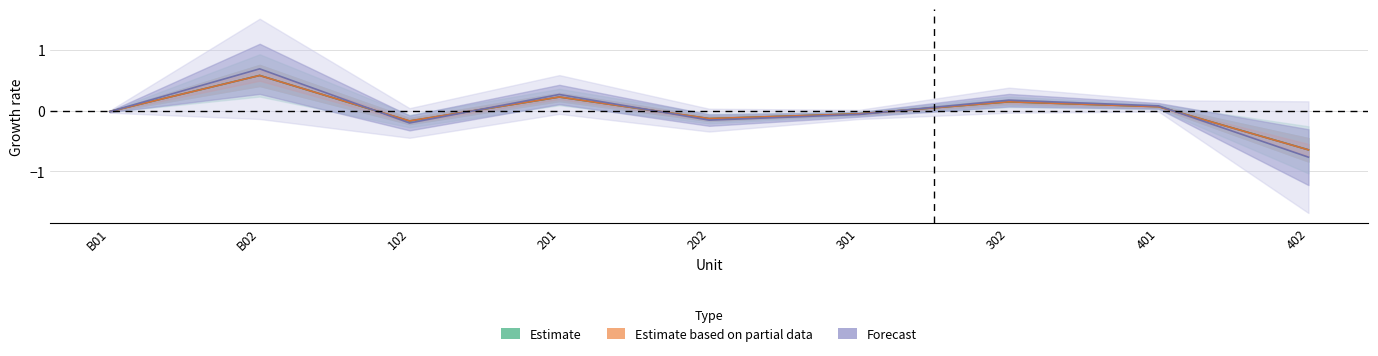

True or false: Estimate and Estimate based on partial data cross at least once.

True